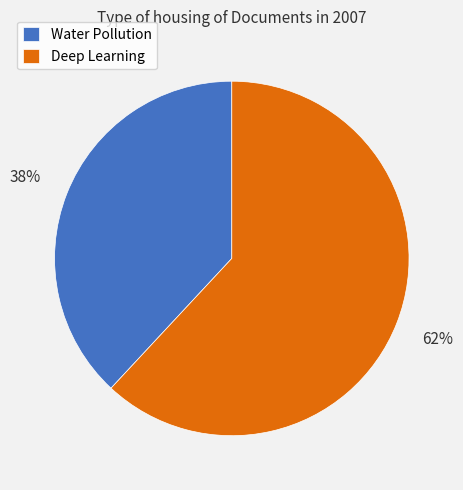

Which category has the biggest portion of the pie?

Deep Learning